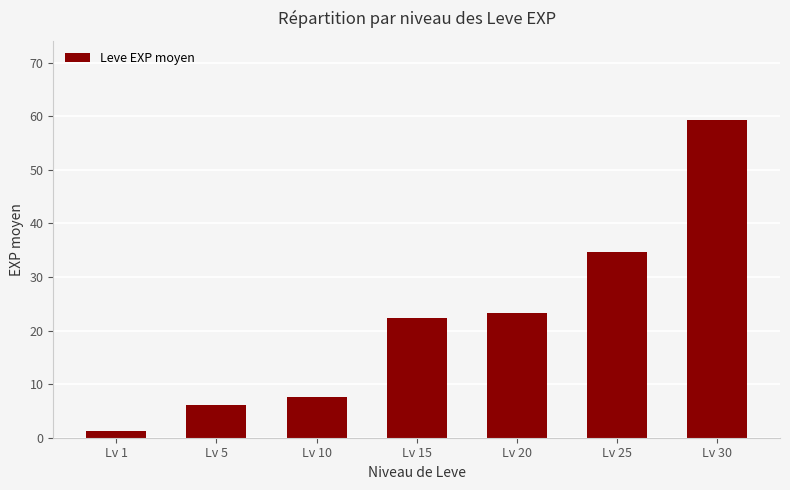

What is the difference between the maximum and minimum values?

57.9